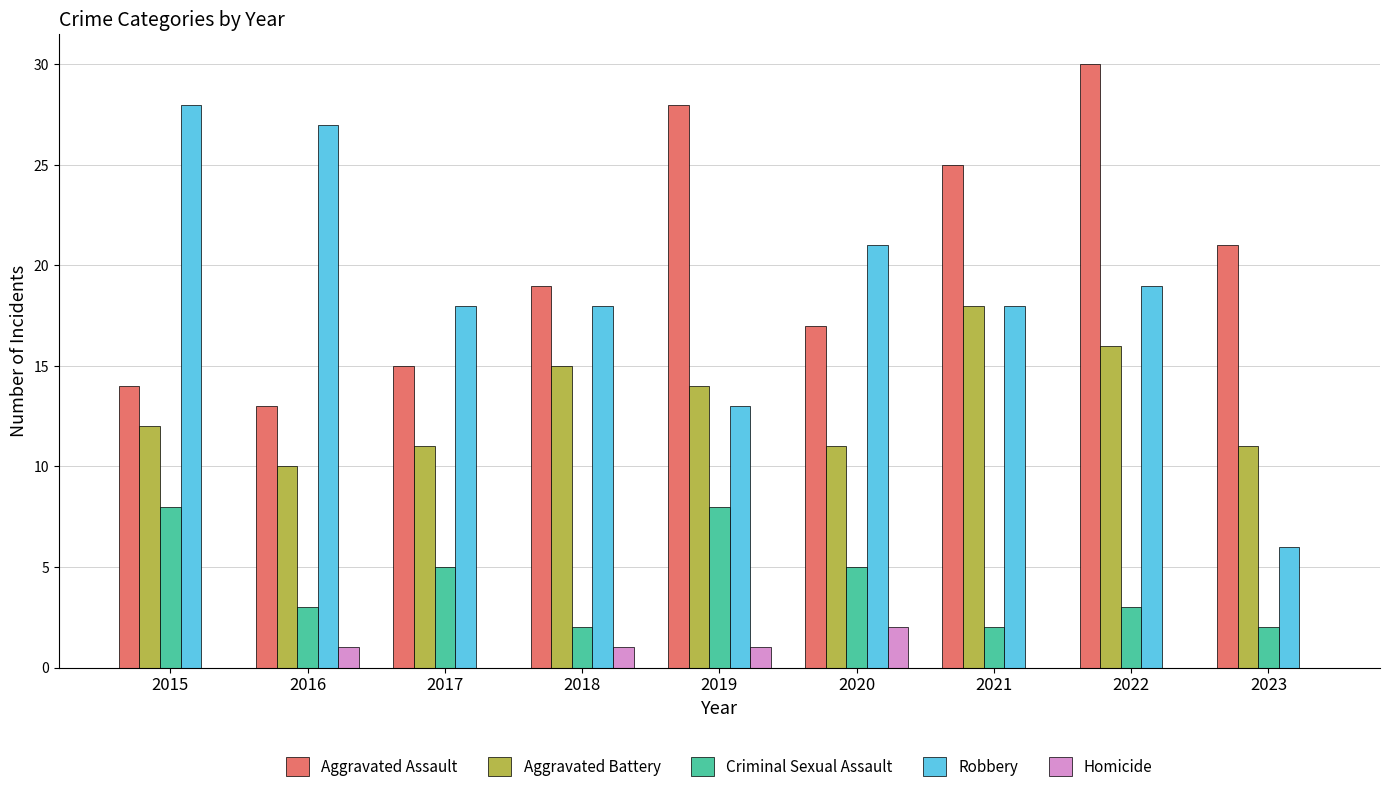

At which category is the sum across all series the highest?

2022